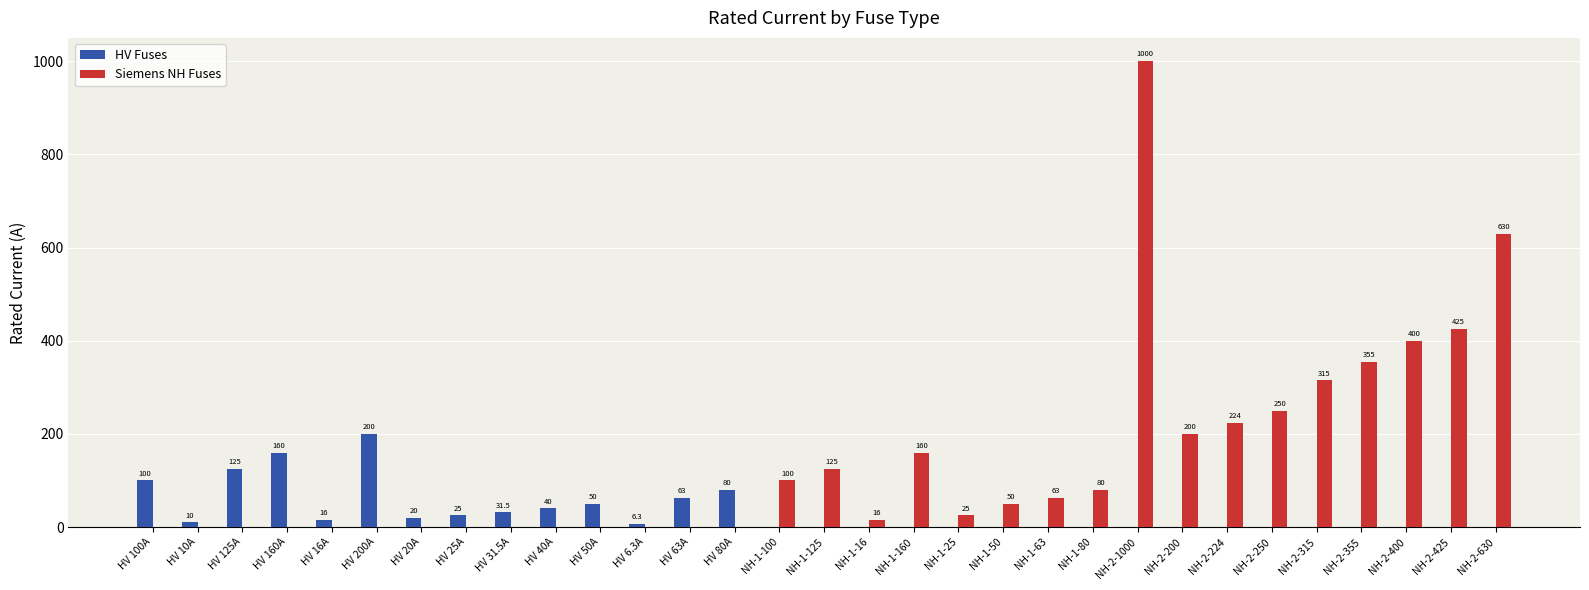

At which category is the sum across all series the highest?

NH-2-1000